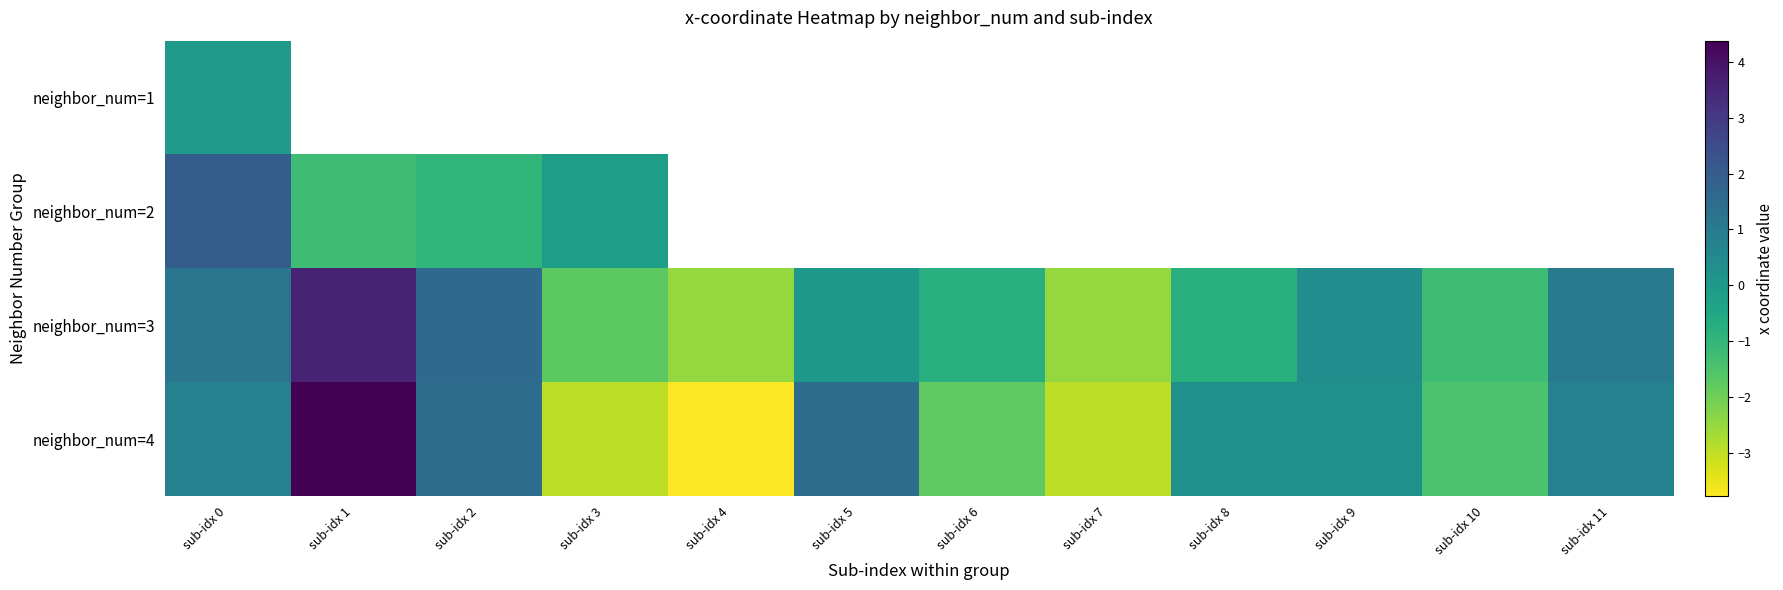

What is the sum of the neighbor_num=4 values at sub-idx 2 and sub-idx 9?

1.8